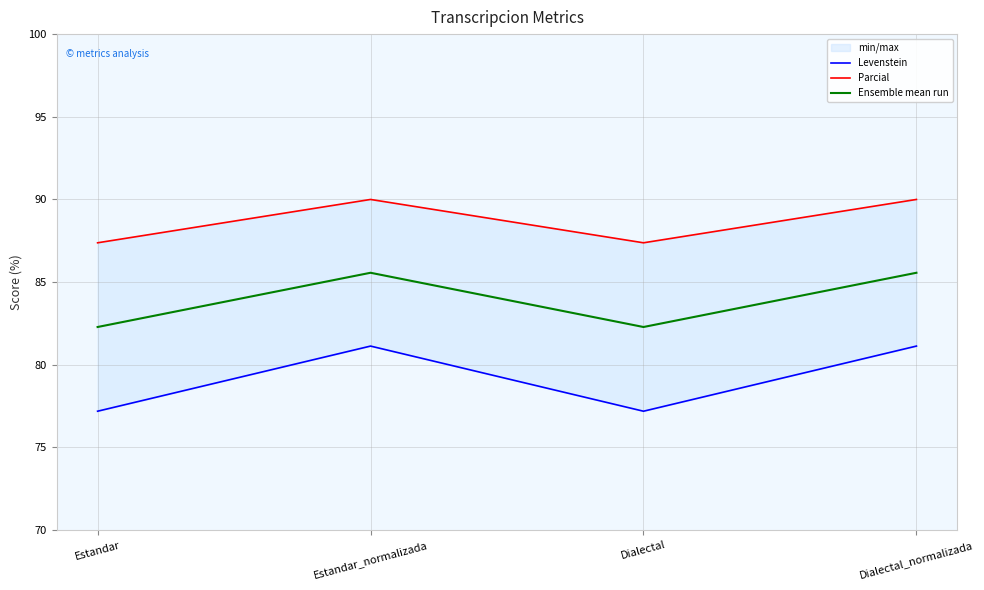

Is the value of Levenstein at Estandar greater than the value of Parcial at Dialectal_normalizada?

No